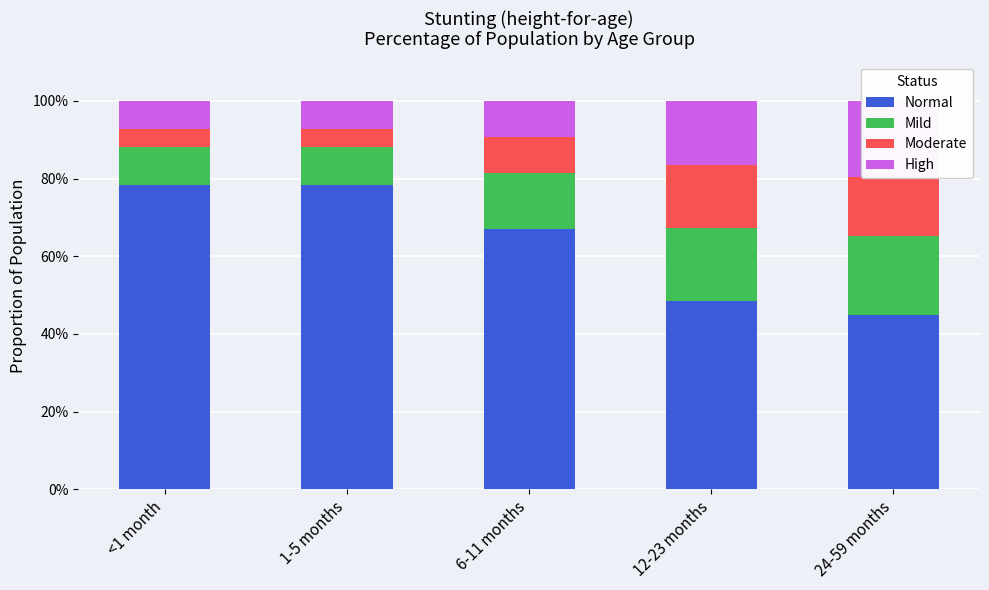

Which series has the widest spread of values?

Normal